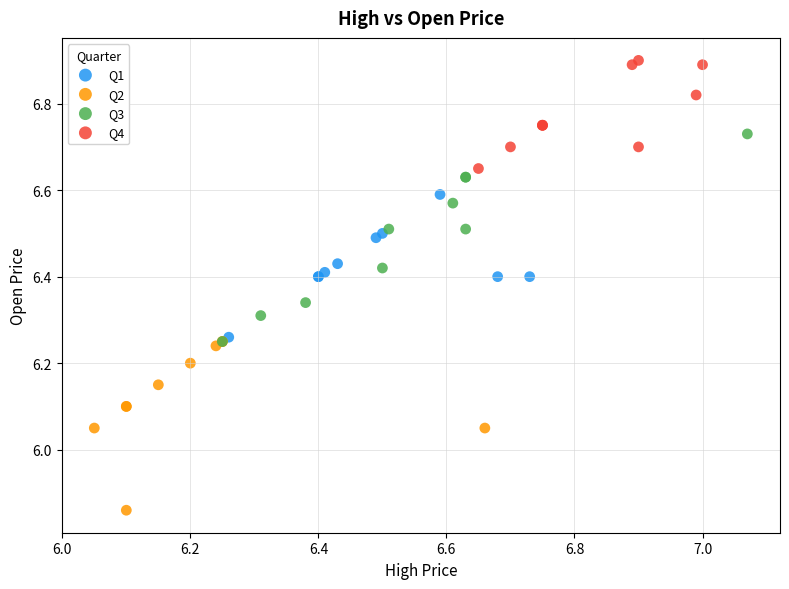

Which series reaches the maximum Y coordinate?

Q4